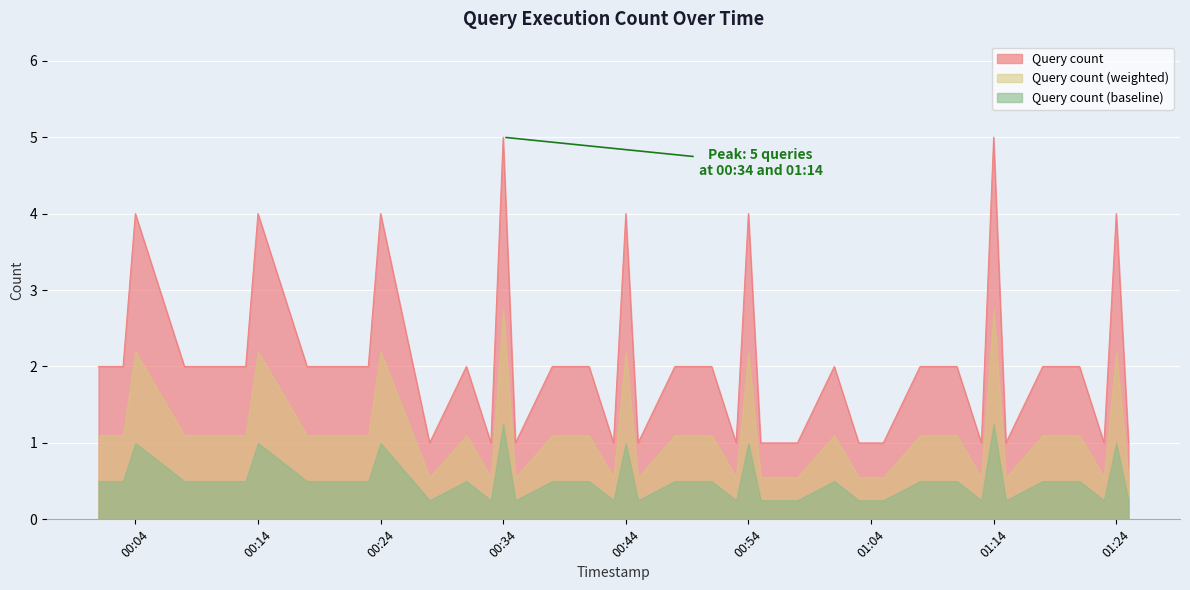

What is the label of the 18th point from the right?

2019-01-03 00:51:00